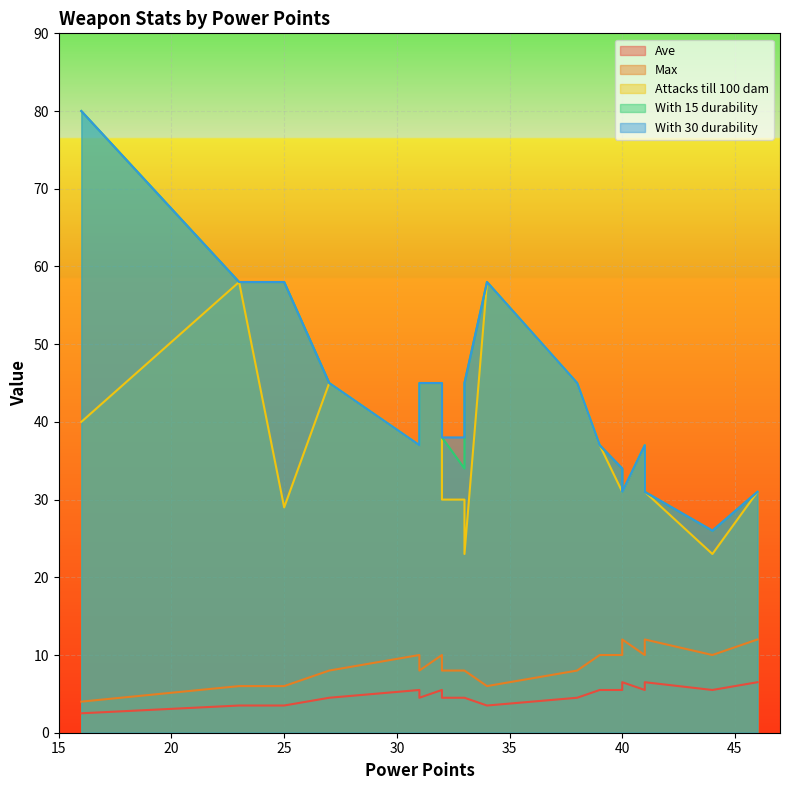

The With 30 durability series shows 62.1 at Hammer. True or false?

False